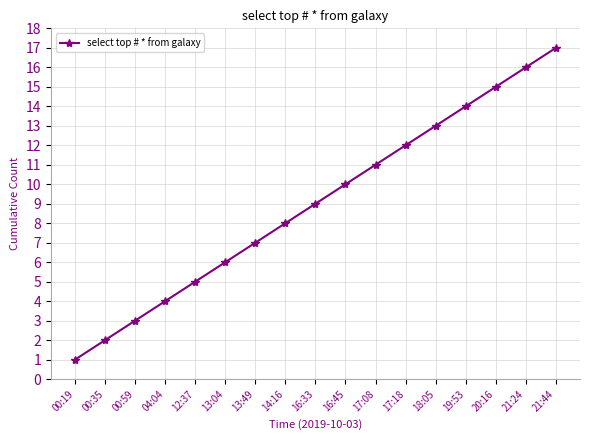

What is the minimum value shown in the chart?

1